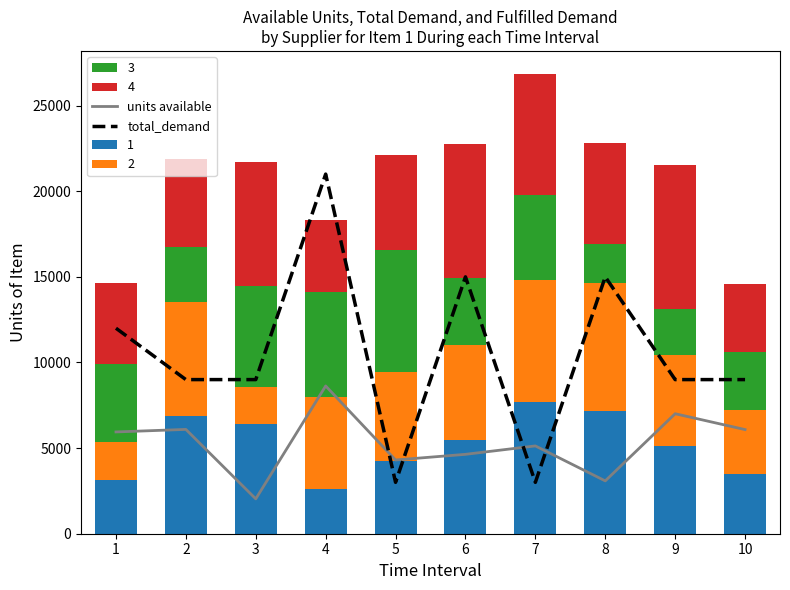

How many data points does each series have?

10